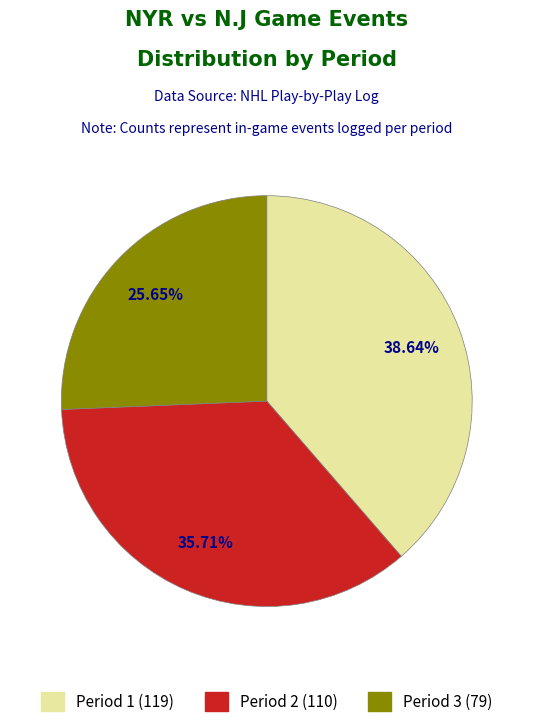

How many slices are in this pie chart?

3